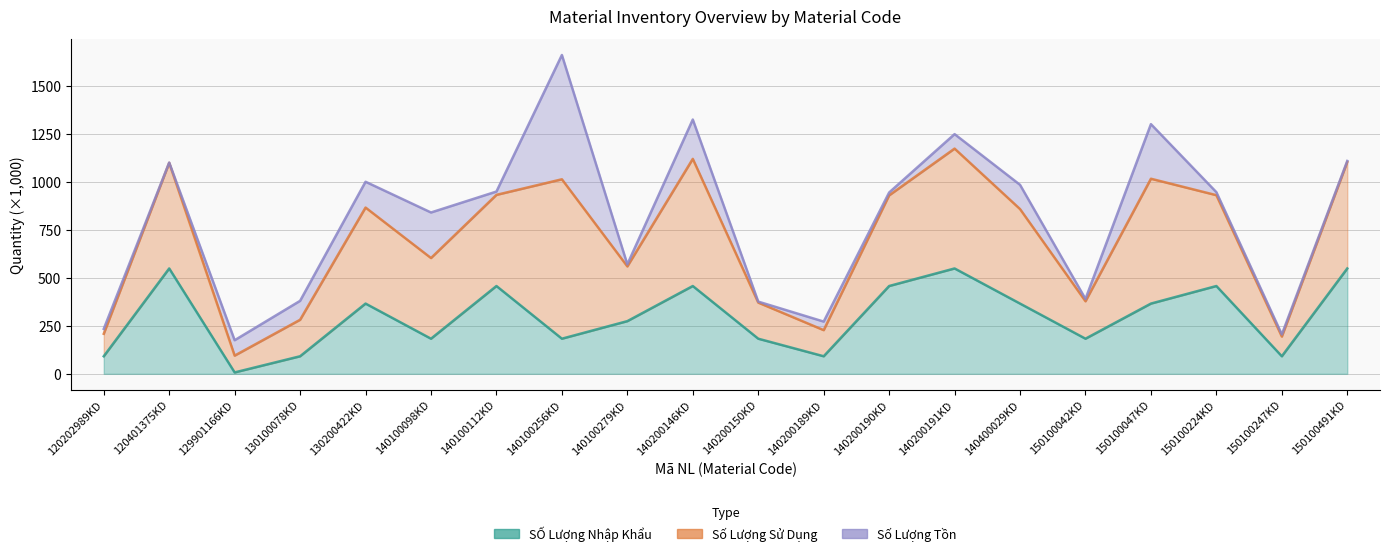

In Số Lượng Sử Dụng, how many points are higher than both neighbors (excluding endpoints)?

6